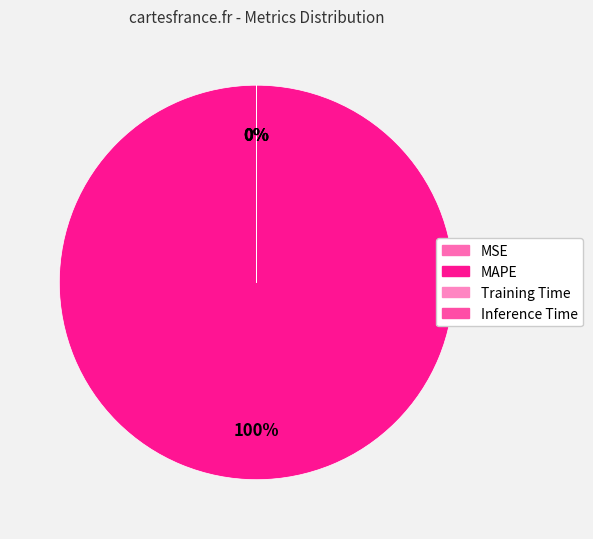

What is the majority slice?

MAPE